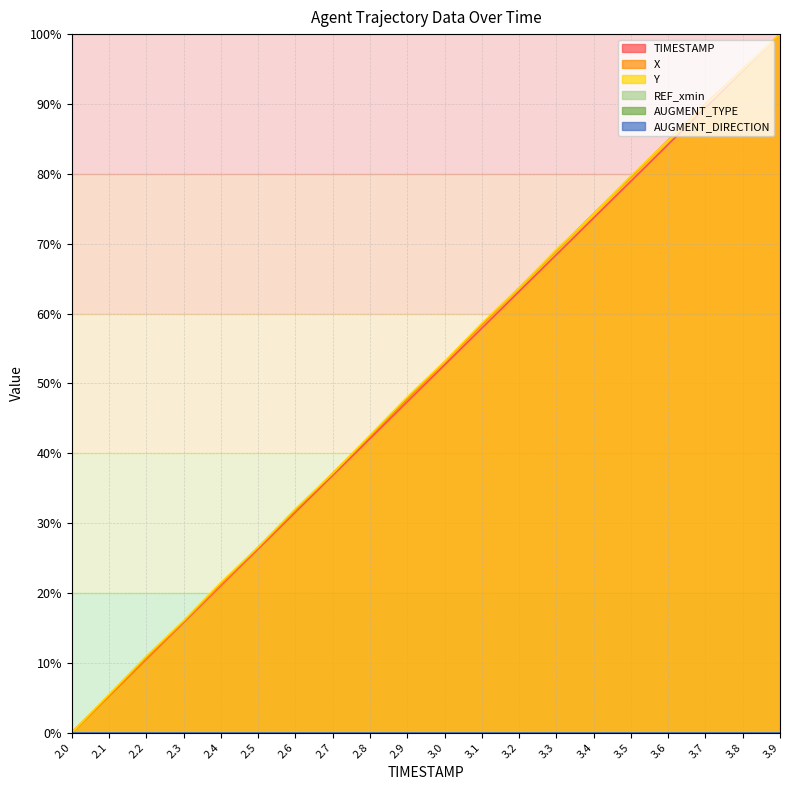

What is the sum of all X values?

1006.4